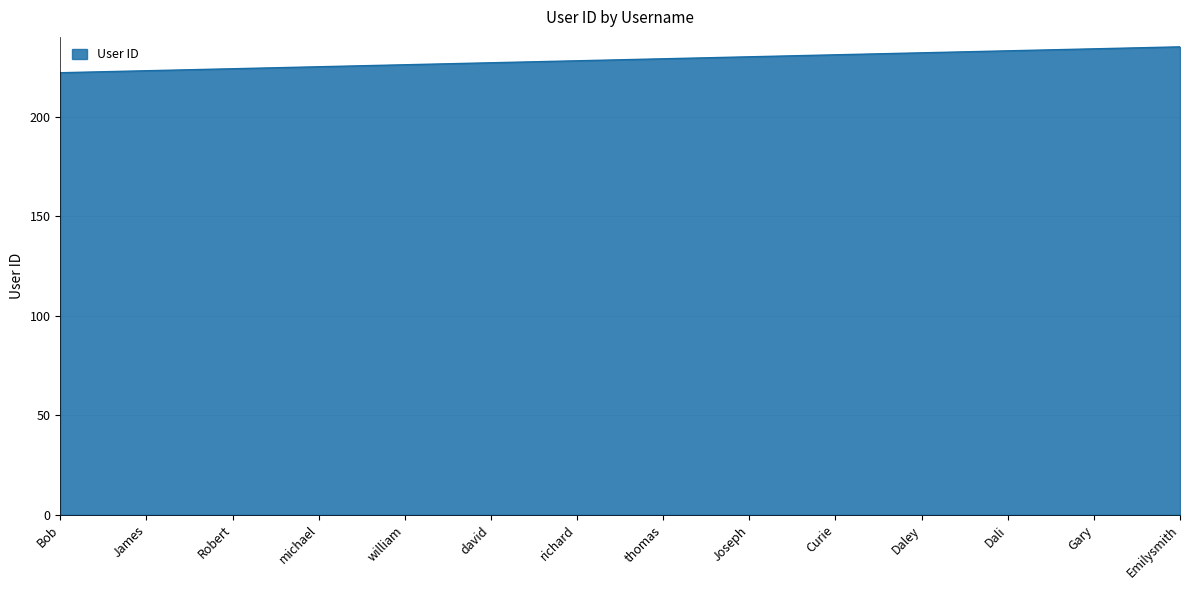

Approximately how many times larger is the value at Dali compared to Joseph?

1.0